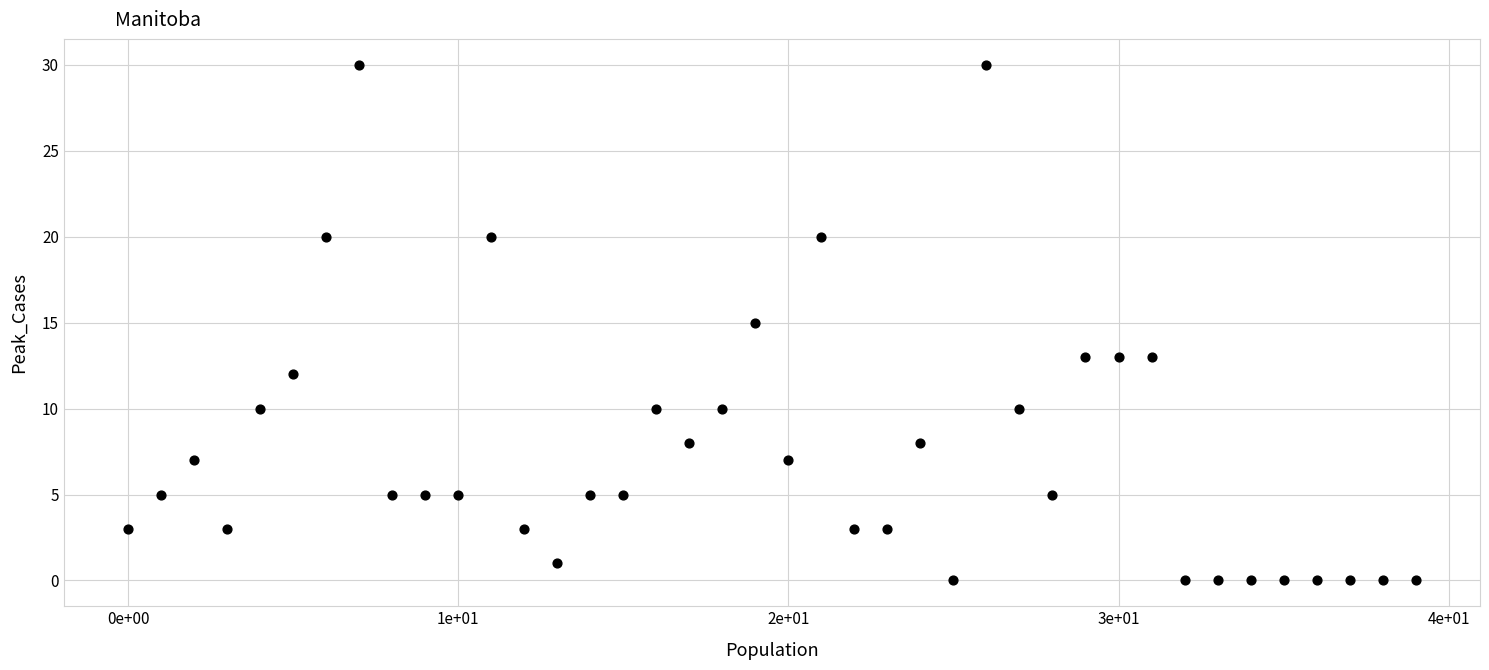

What is the range of Y values (max minus min)?

30